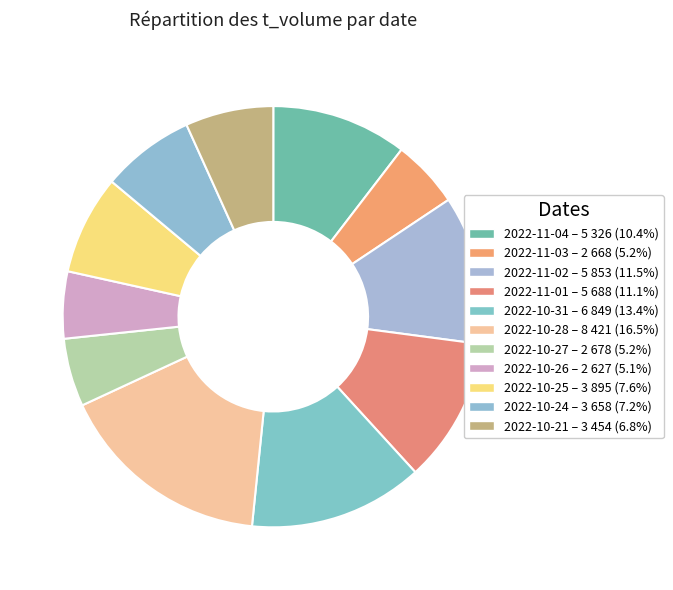

Count the number of slices in the pie.

11